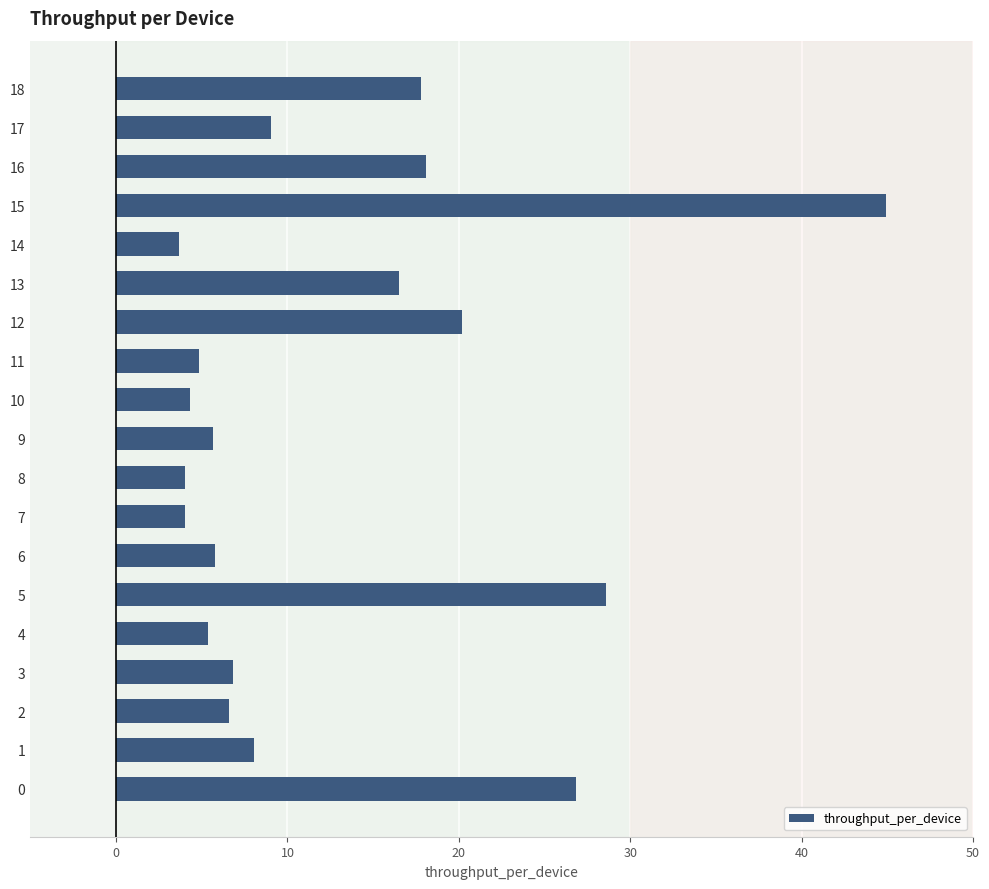

What is the difference between the maximum and minimum values?

41.2